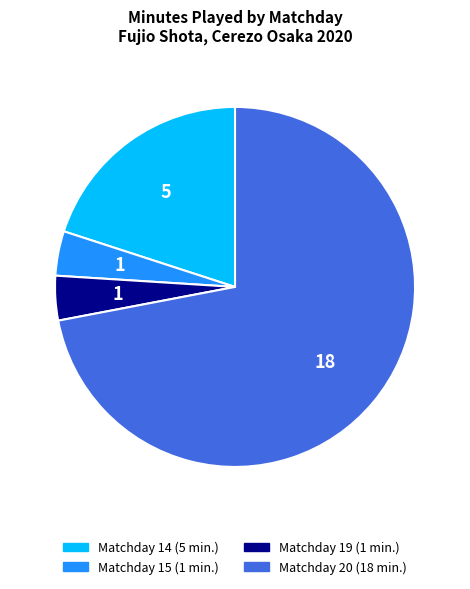

What is the largest slice in the pie chart?

Matchday 20